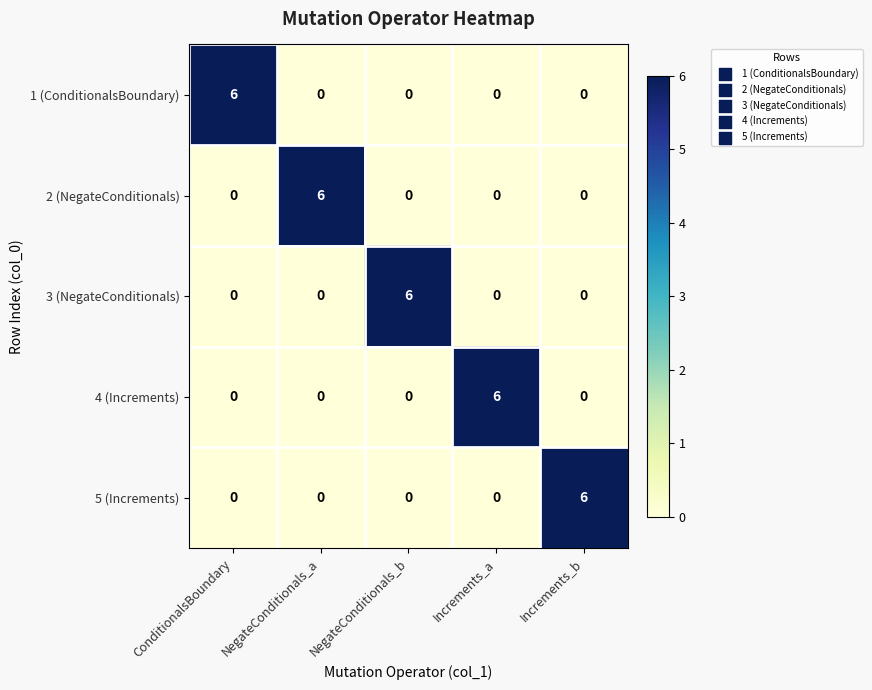

How many data points does each series have?

5